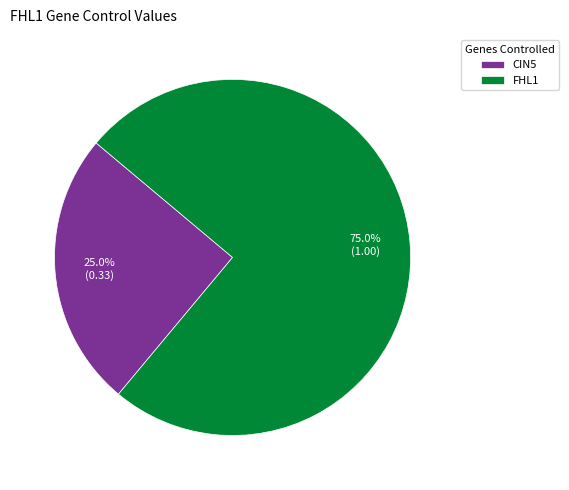

Is there a majority slice in this chart?

Yes